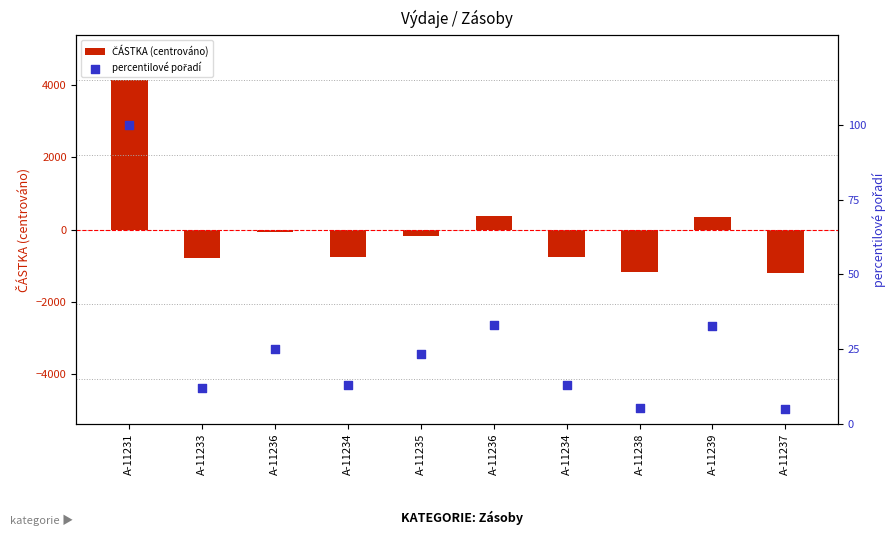

At which category is the sum across all series the highest?

A-11231